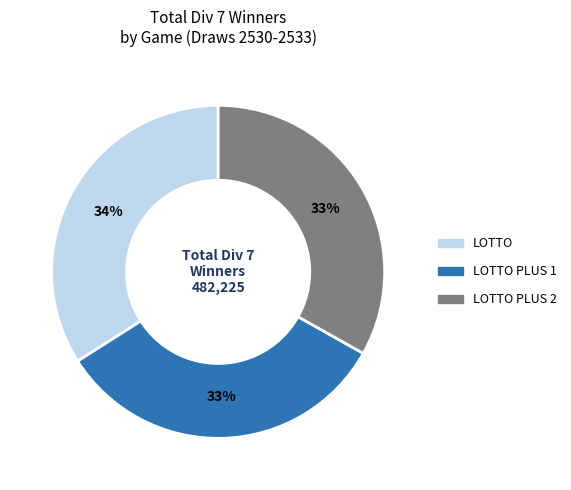

Which category has the biggest portion of the pie?

LOTTO